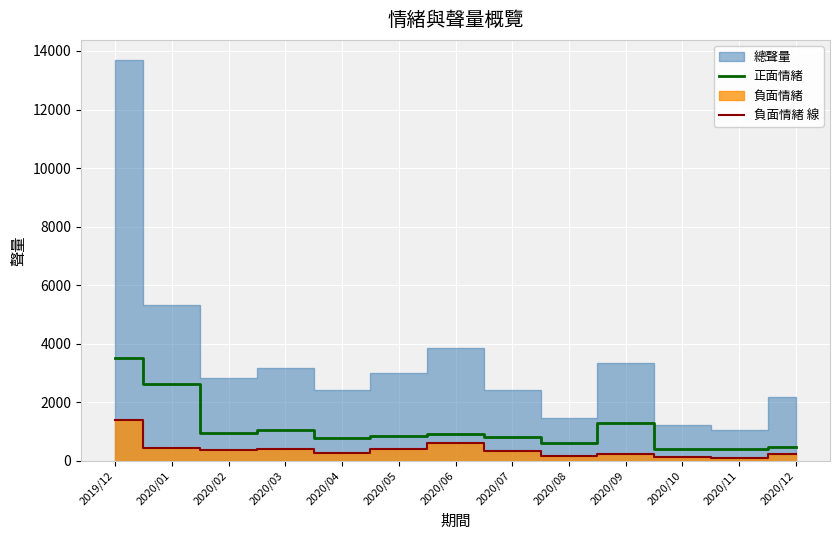

Rank the categories by 正面情緒 value from highest to lowest.

2019/12, 2020/01, 2020/09, 2020/03, 2020/02, 2020/06, 2020/05, 2020/07, 2020/04, 2020/08, 2020/12, 2020/11, 2020/10